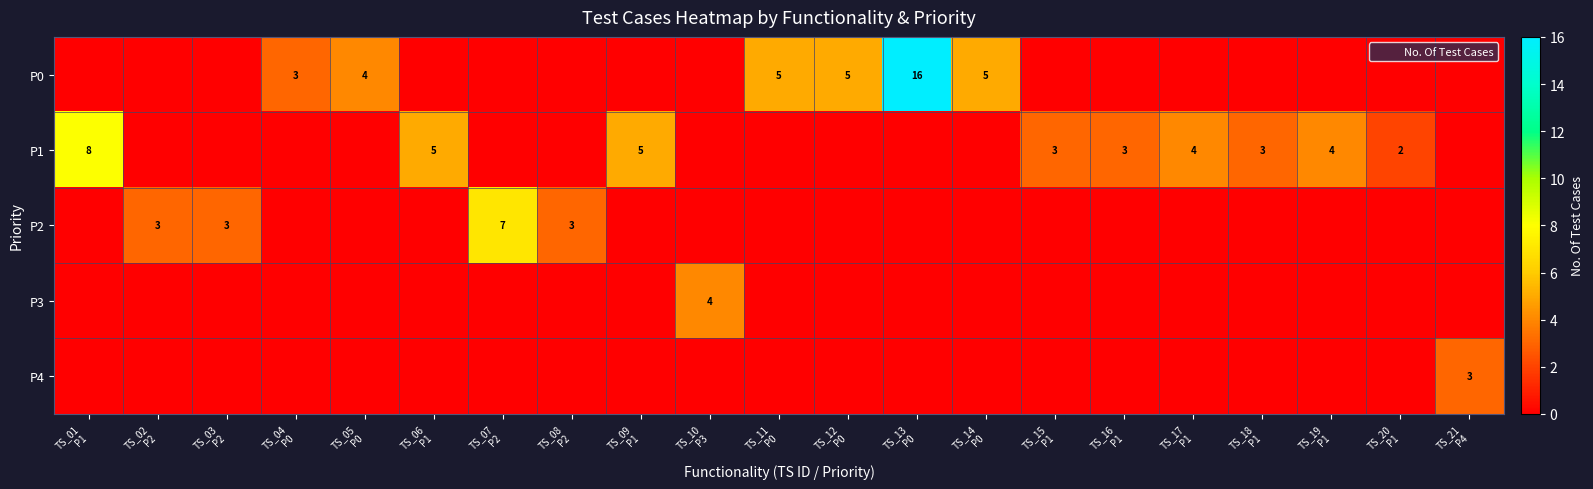

Is it true that P1 equals 4 at TS_17 P1?

True